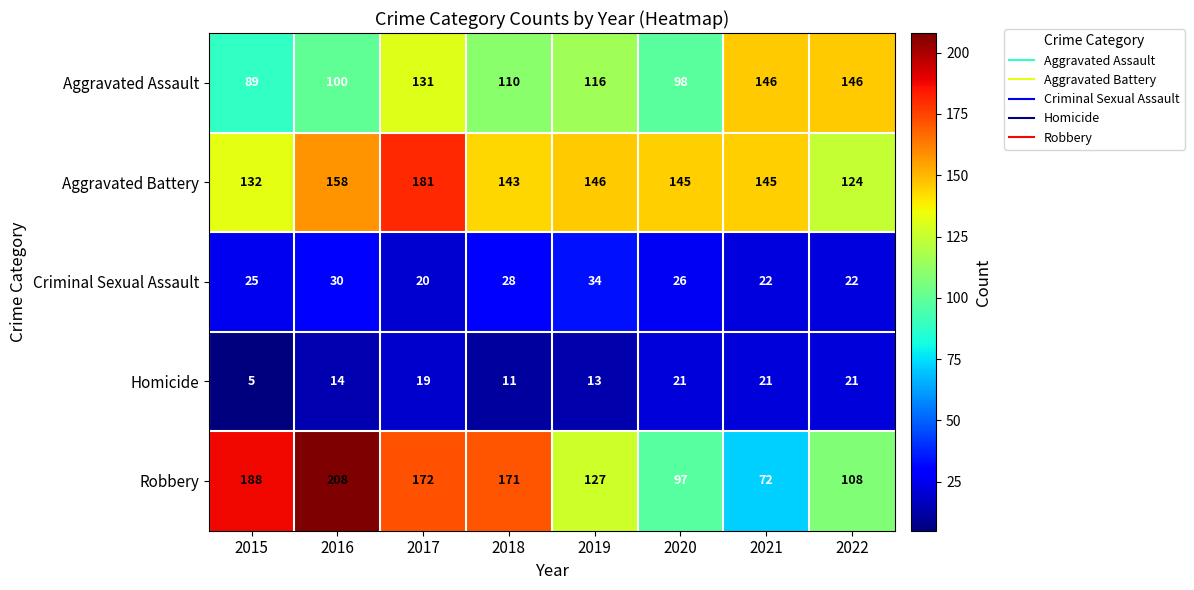

Which series has the largest total across all categories?

Aggravated Battery